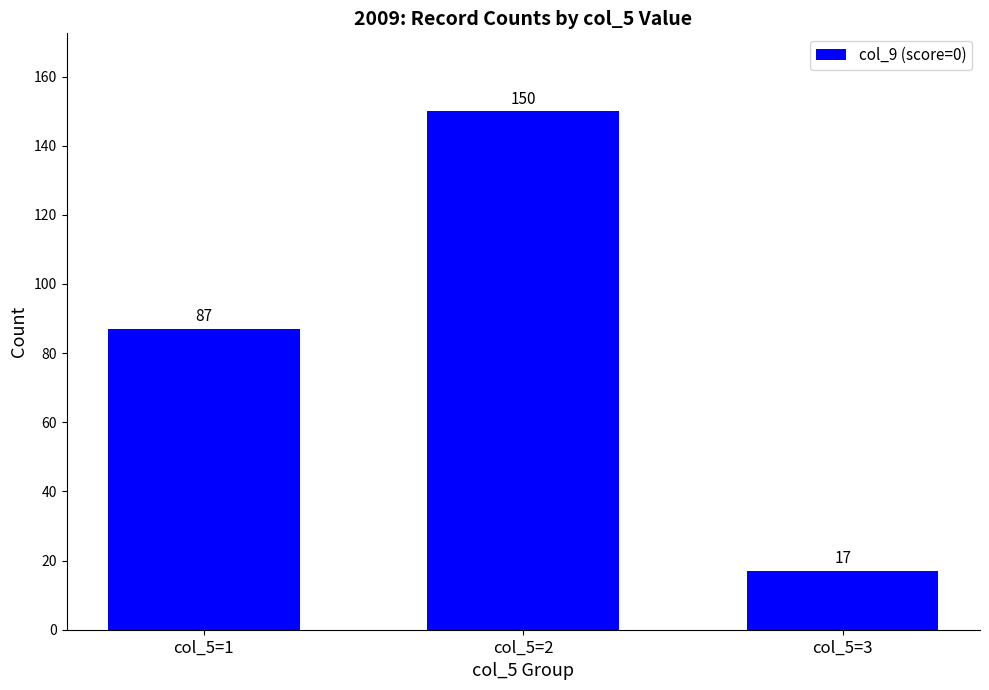

What is the value of the 1st bar from the left?

87